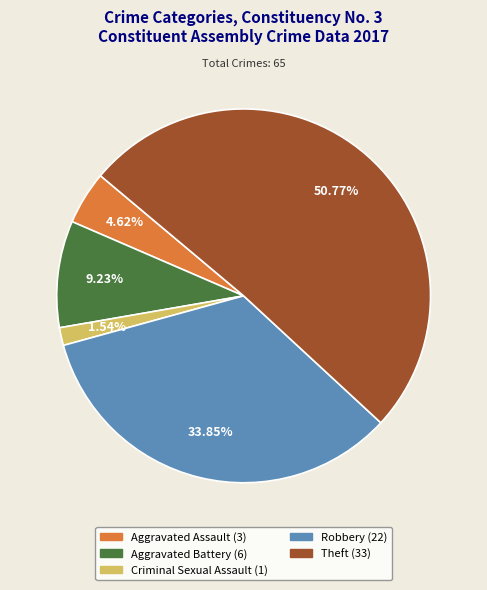

To the nearest percent, what percentage of the pie is Criminal Sexual Assault?

2%